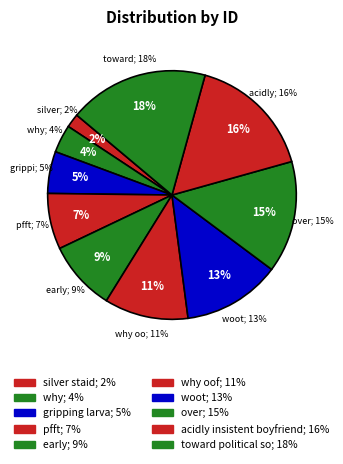

Rank the categories by value from highest to lowest.

toward political so, acidly insistent boyfriend, over, woot, why oof, early, pfft, gripping larva, why, silver staid